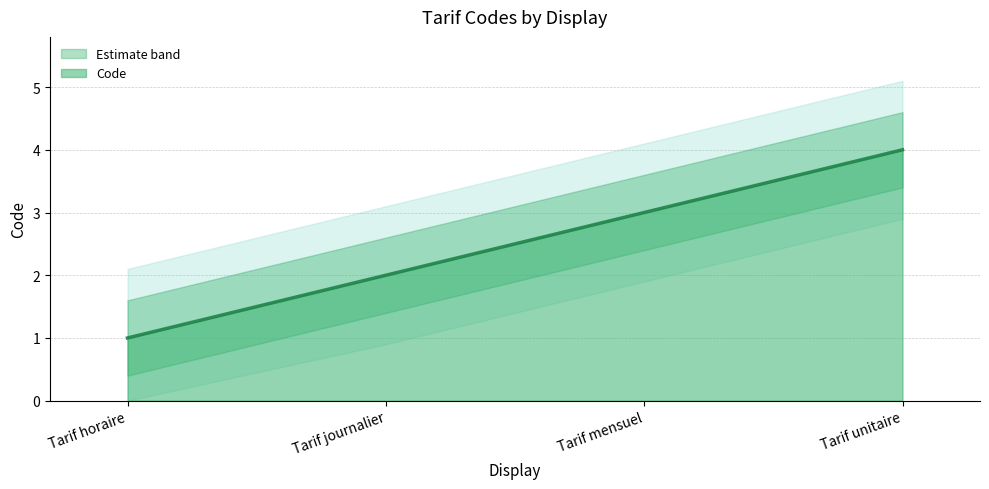

What is the change in value from Tarif mensuel to Tarif unitaire?

+1